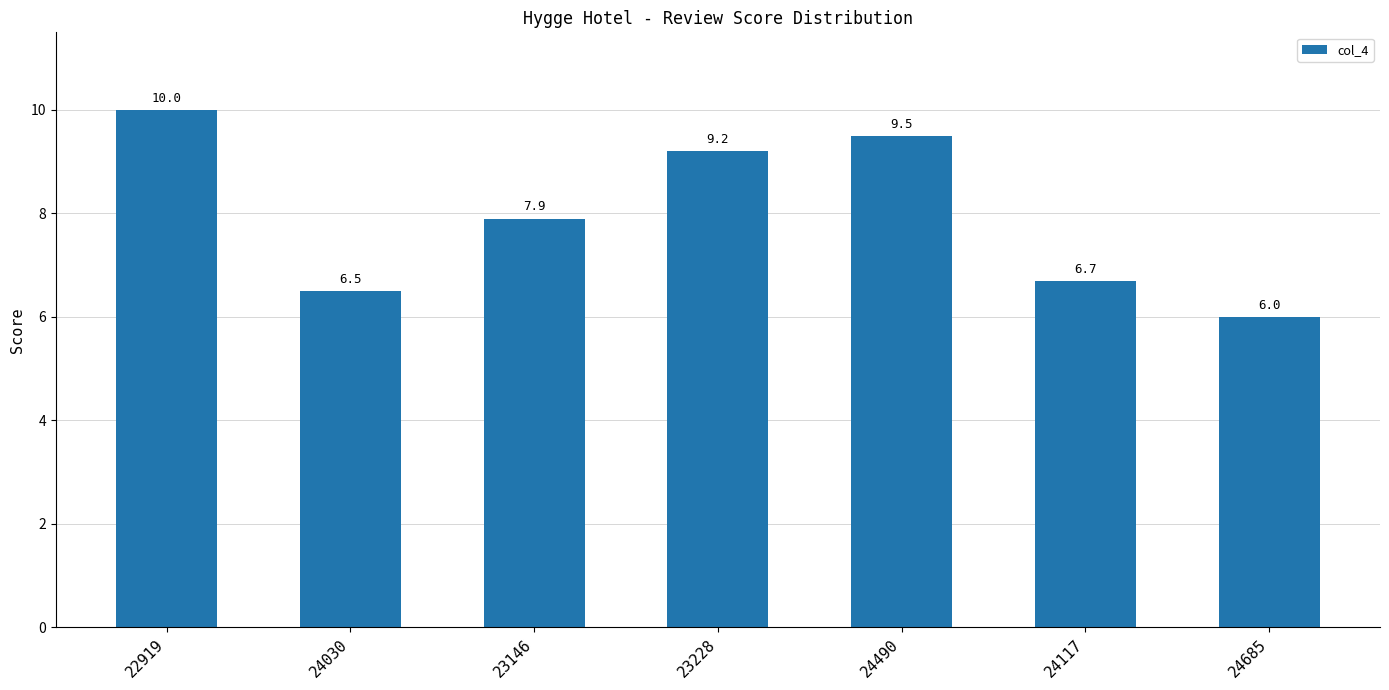

Where is the data nearest to the value 8?

23146